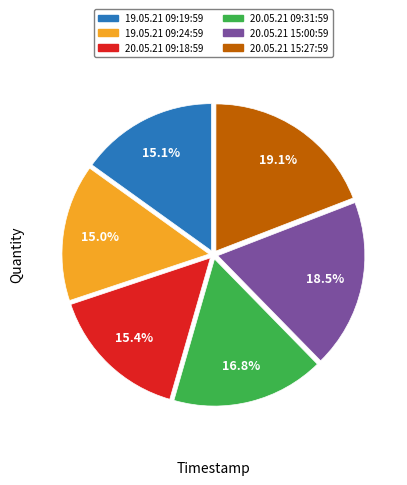

Combined, what portion of the pie is 20.05.21 15:27:59 and 19.05.21 09:19:59?

34.2%